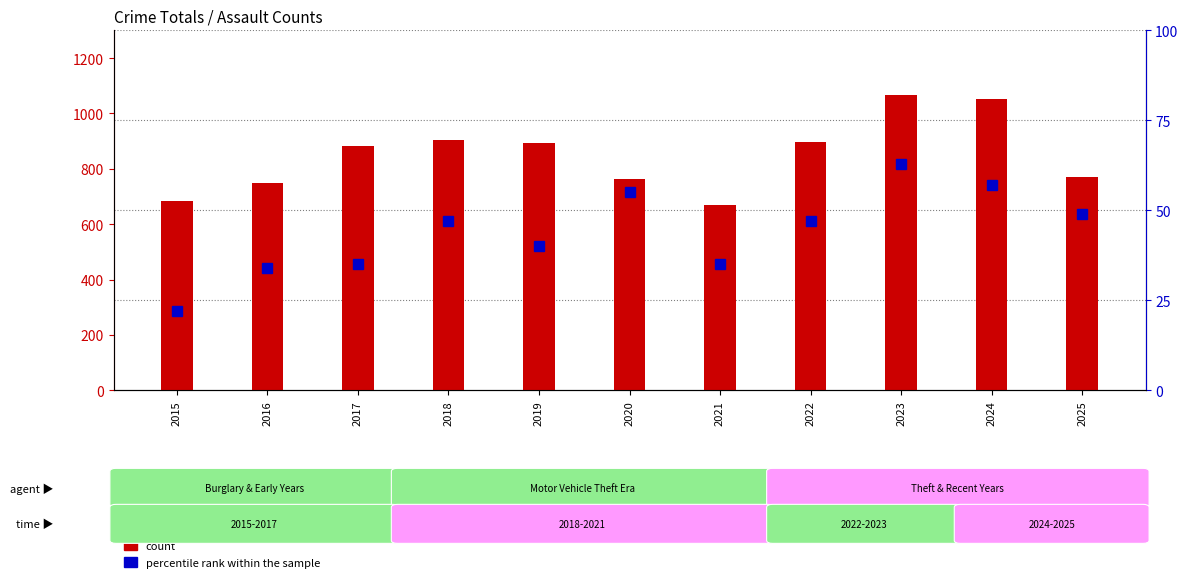

What is the difference between the percentile rank within the sample values at 2015 and 2025?

27